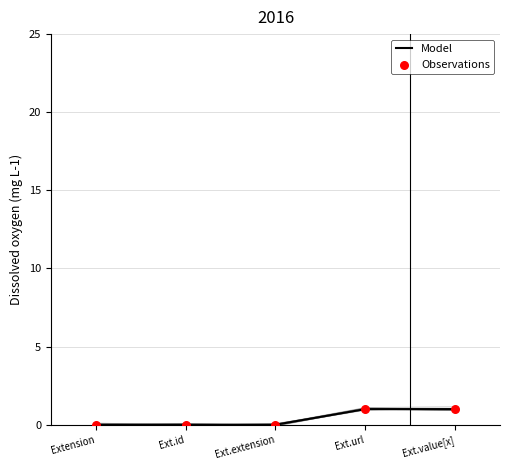

What are all the series names shown in the legend?

Model, Observations